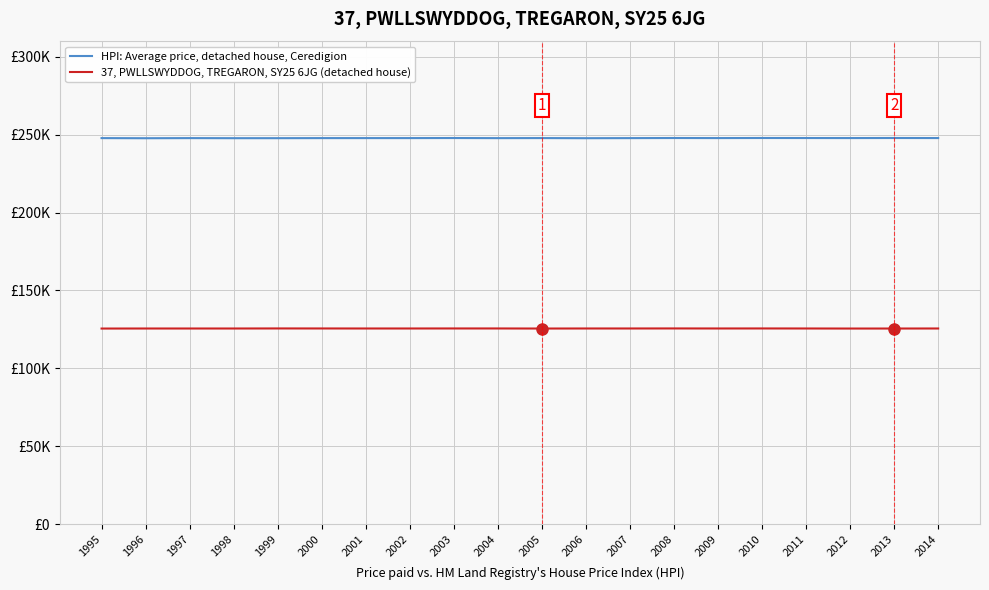

What is the lowest value of the HPI: Average price, detached house, Ceredigion series?

247797.9